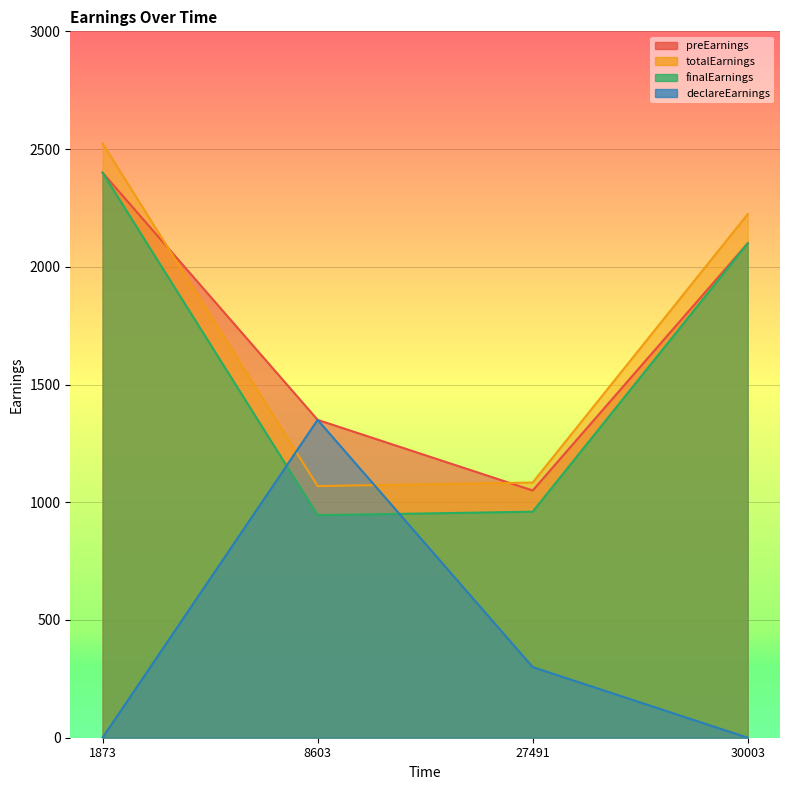

At how many categories does at least one series exceed 235?

4